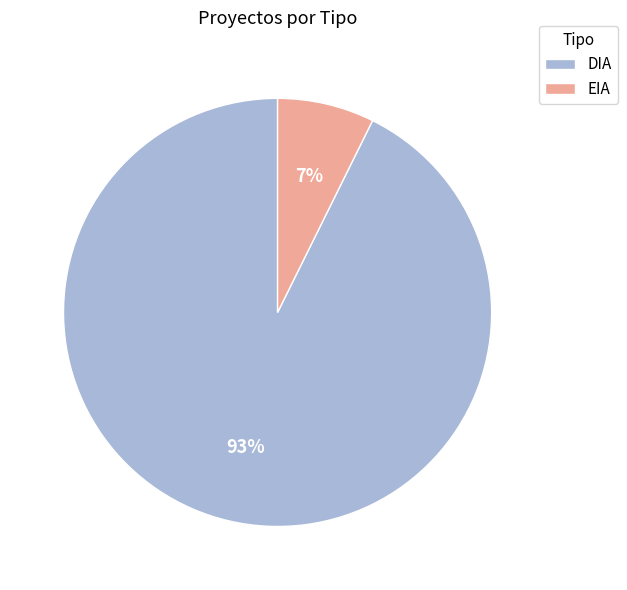

To the nearest percent, what is the combined percentage of DIA and EIA?

100%